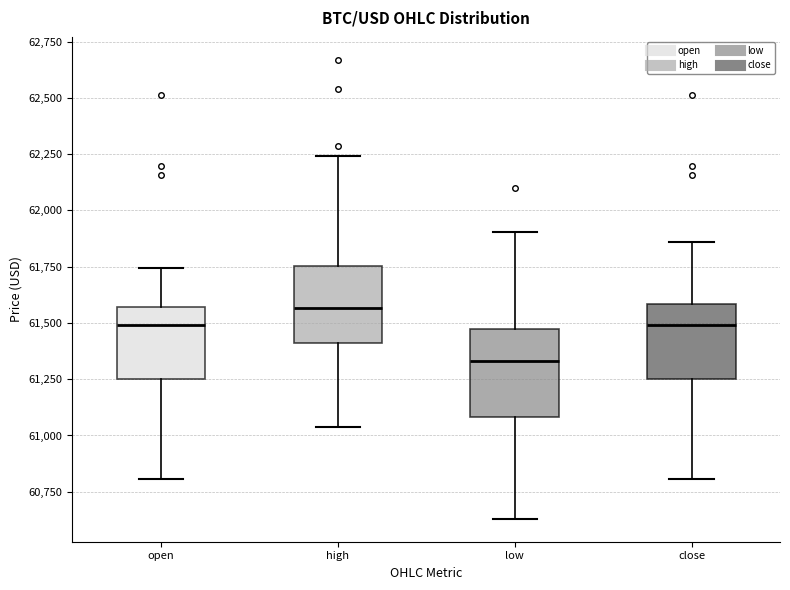

Reading left to right, read every box against the y-axis: the position of its median line, the range the box covers, and the ends of its whiskers. The values are not printed on the chart, so give them approximately, as read against the axis.

open: median 61500, box 61250 to 61550, whiskers 60800 to 61750
high: median 61550, box 61400 to 61750, whiskers 61050 to 62250
low: median 61350, box 61100 to 61450, whiskers 60650 to 61900
close: median 61500, box 61250 to 61600, whiskers 60800 to 61850